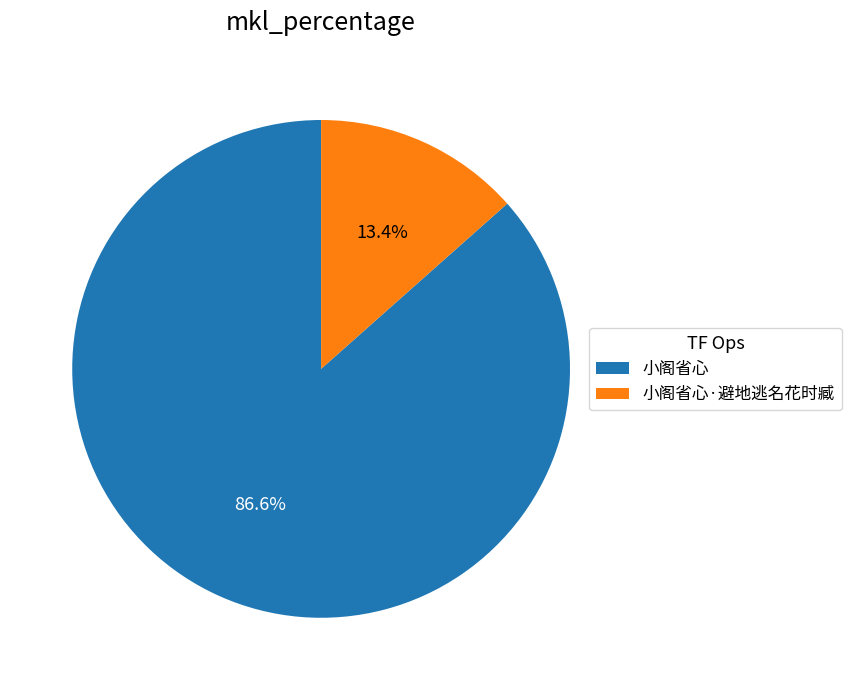

Rank the categories by value from lowest to highest.

小阁省心·避地逃名花时臧, 小阁省心